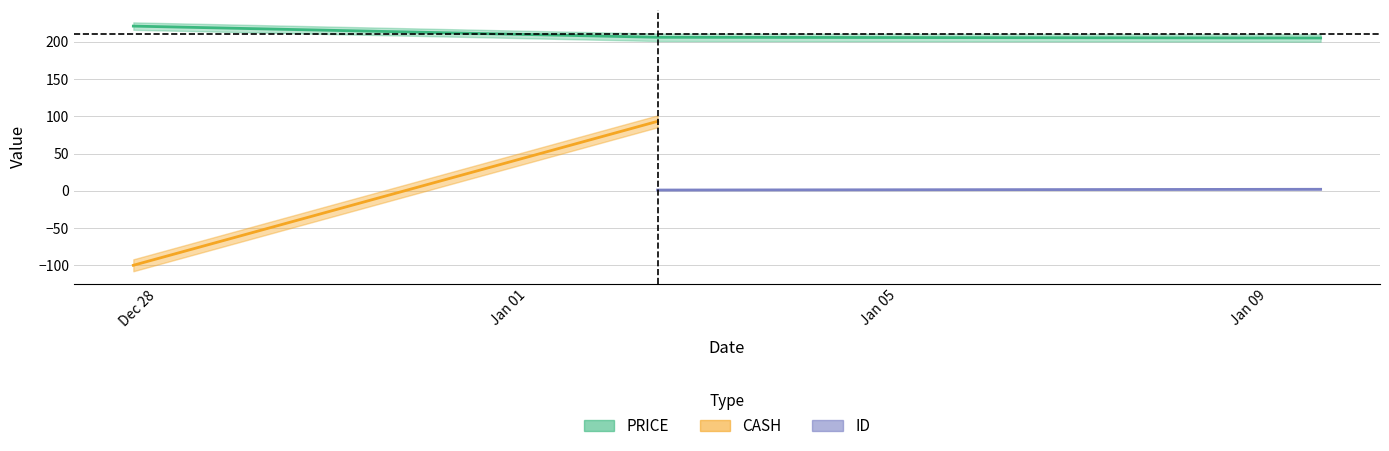

At how many categories does at least one series exceed 17?

3